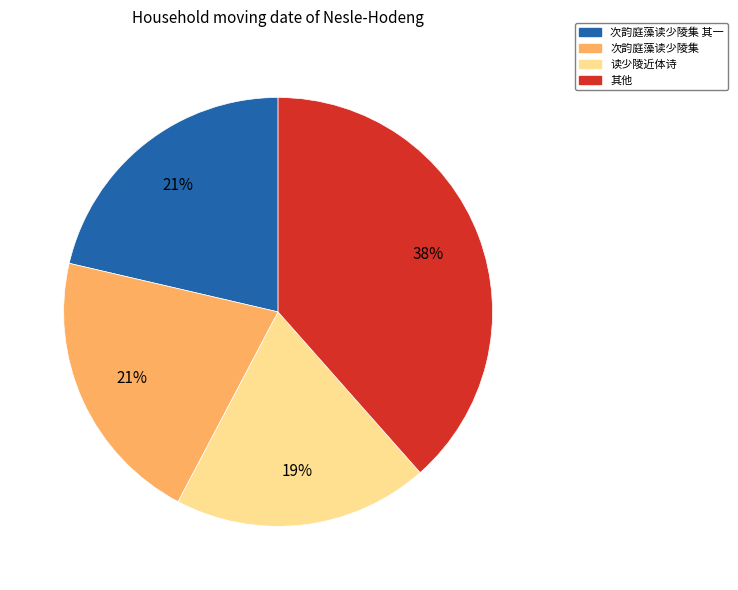

Is the sum of 次韵庭藻读少陵集 and 读少陵近体诗 greater than half?

No